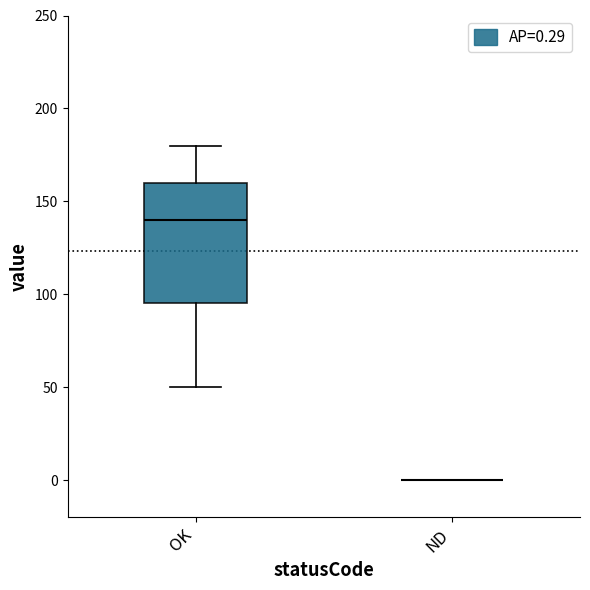

Reading left to right, read every box against the y-axis: the position of its median line, the range the box covers, and the ends of its whiskers. The values are not printed on the chart, so give them approximately, as read against the axis.

OK: median 140, box 95 to 160, whiskers 50 to 180
ND: box collapsed to a line at 0, whiskers 0 to 0